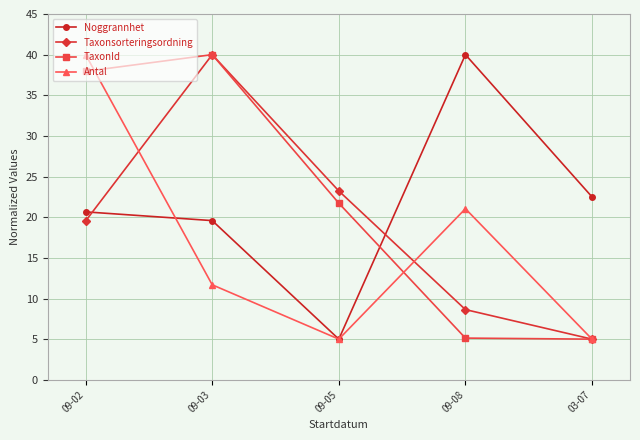

What is the difference between the highest and lowest values at 09-05?

18.2